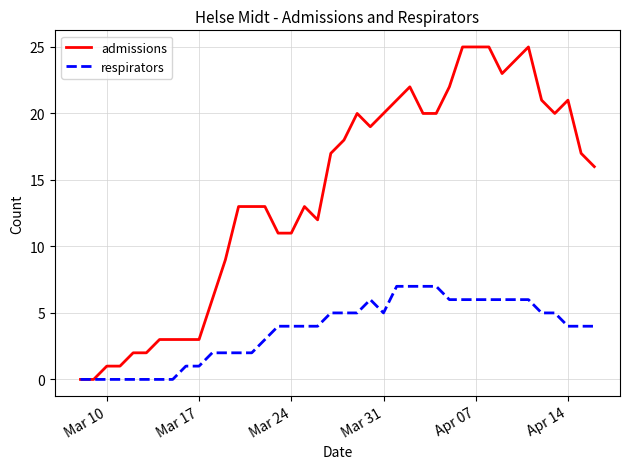

Is this an area chart (filled region under the line)?

No